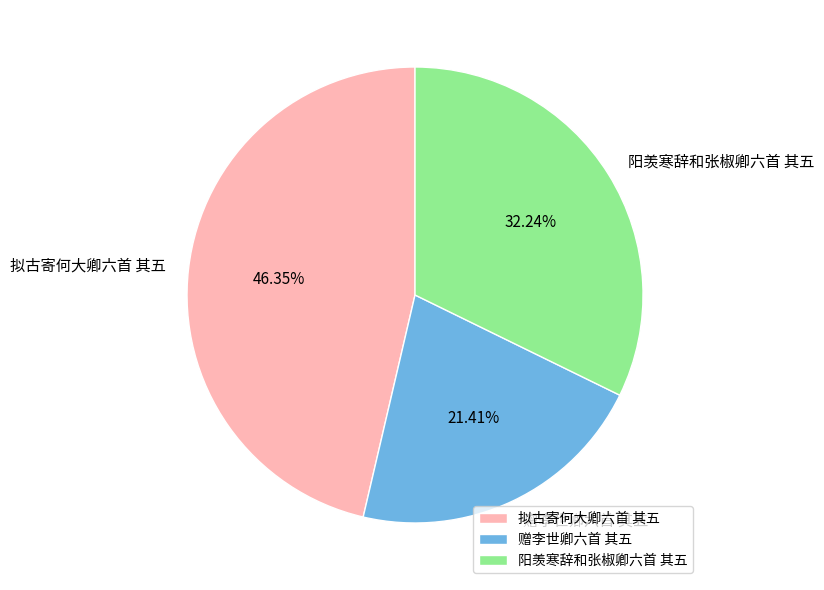

Do 拟古寄何大卿六首 其五 and 阳羡寒辞和张椒卿六首 其五 together represent more than half of the pie?

Yes